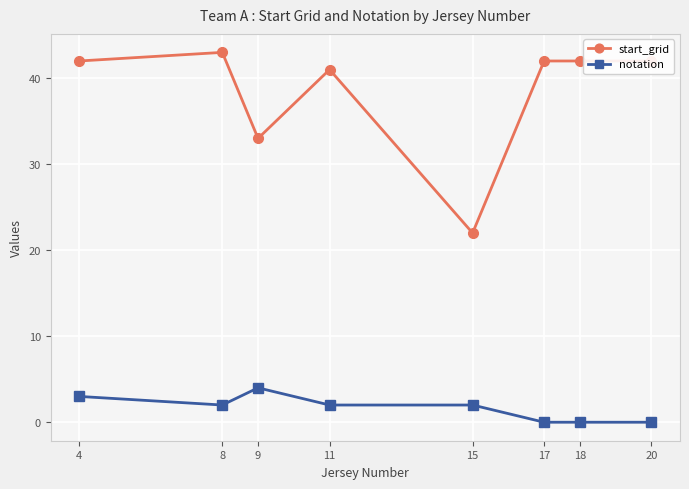

What is the sum of the start_grid values at 15 and 20?

64